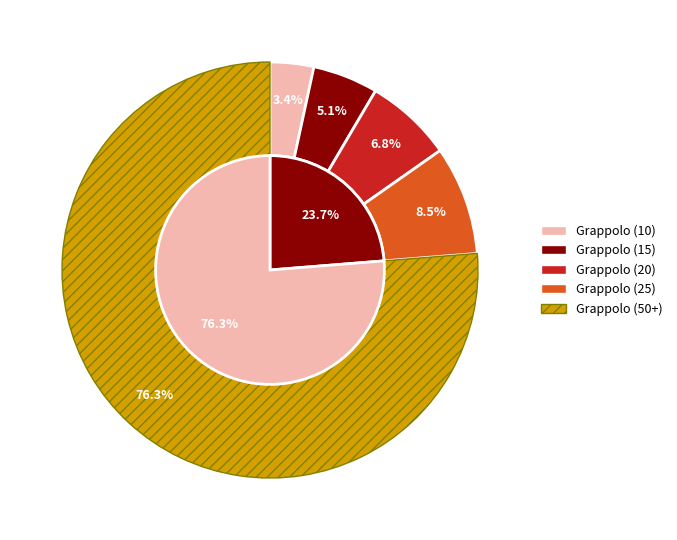

Is 75 the majority of the pie?

No